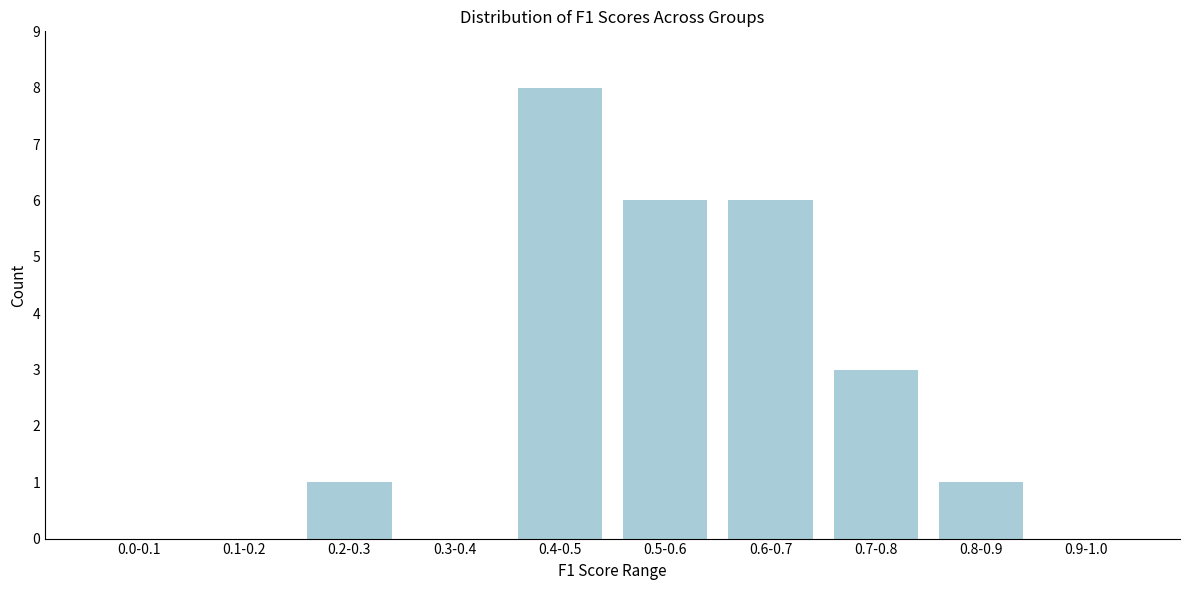

Reading left to right, what are all the values shown in this chart?

0.0-0.1=0	0.1-0.2=0	0.2-0.3=1	0.3-0.4=0	0.4-0.5=8	0.5-0.6=6	0.6-0.7=6	0.7-0.8=3	0.8-0.9=1	0.9-1.0=0